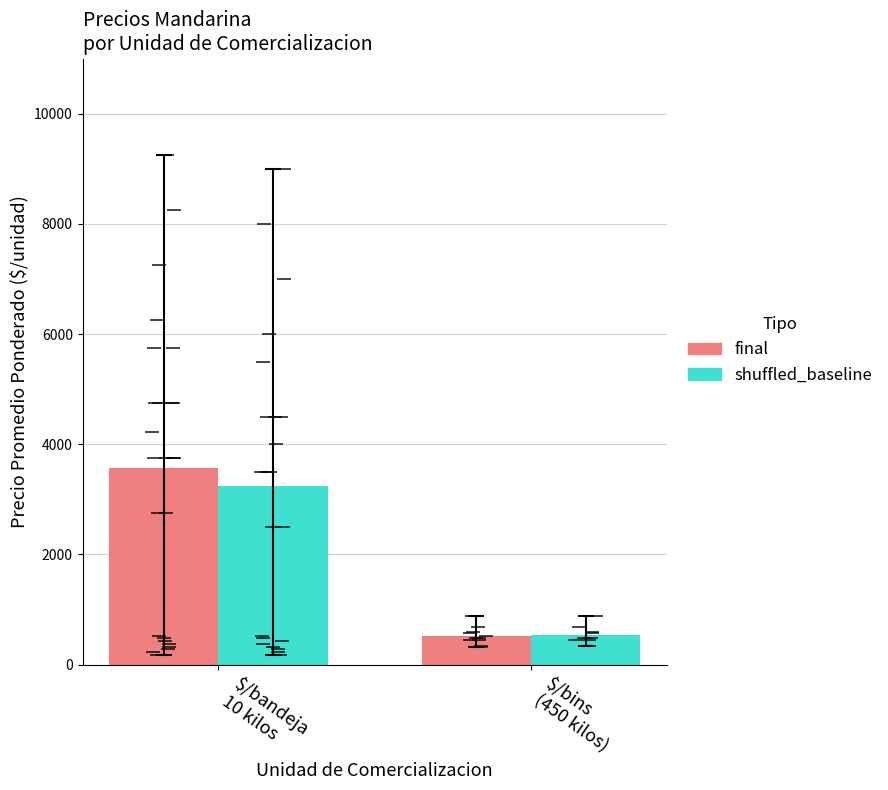

List the labels in order of final value, smallest first.

$/bins
(450 kilos), $/bandeja
10 kilos